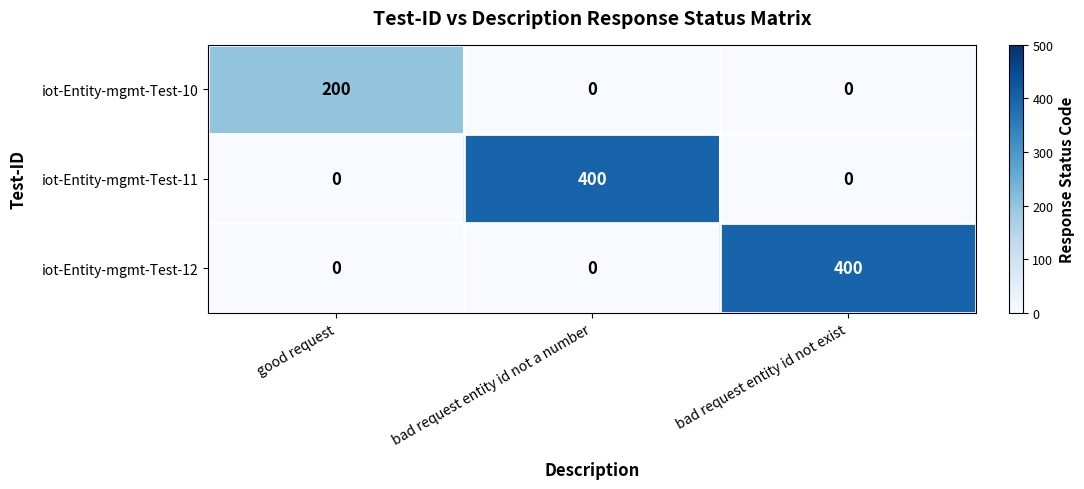

What is the spread (max minus min) of values at bad request entity id not exist?

400